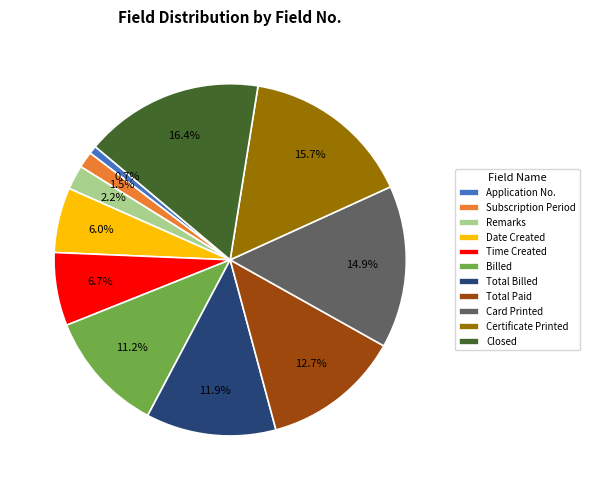

To the nearest percent, what portion does Certificate Printed represent?

16%